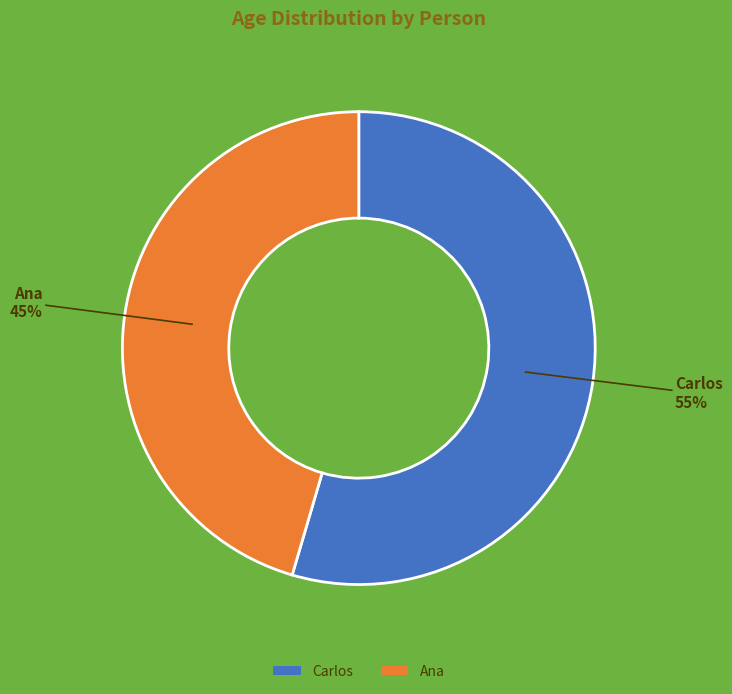

How many segments does this pie chart have?

2